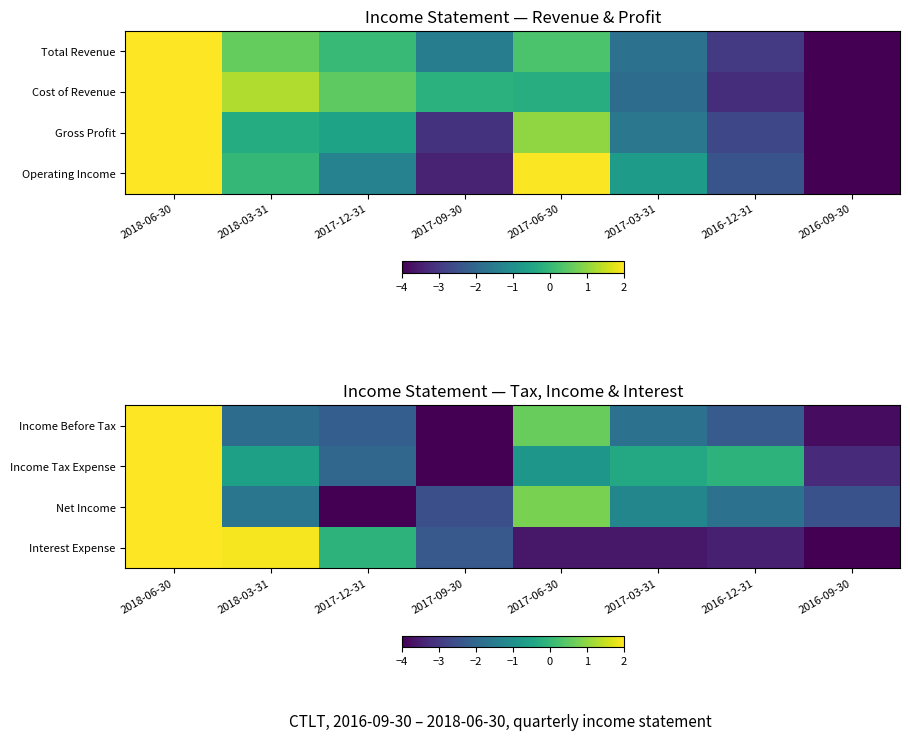

Is the value of Net Income at 2017-03-31 greater than the value of Interest Expense at 2016-09-30?

Yes